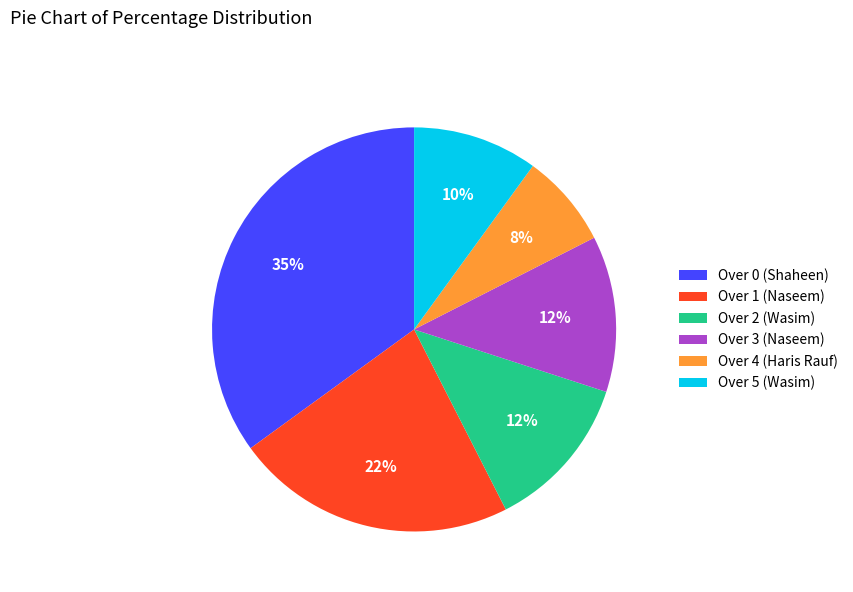

True or false: Over 3 (Naseem) accounts for 6% of the total.

False